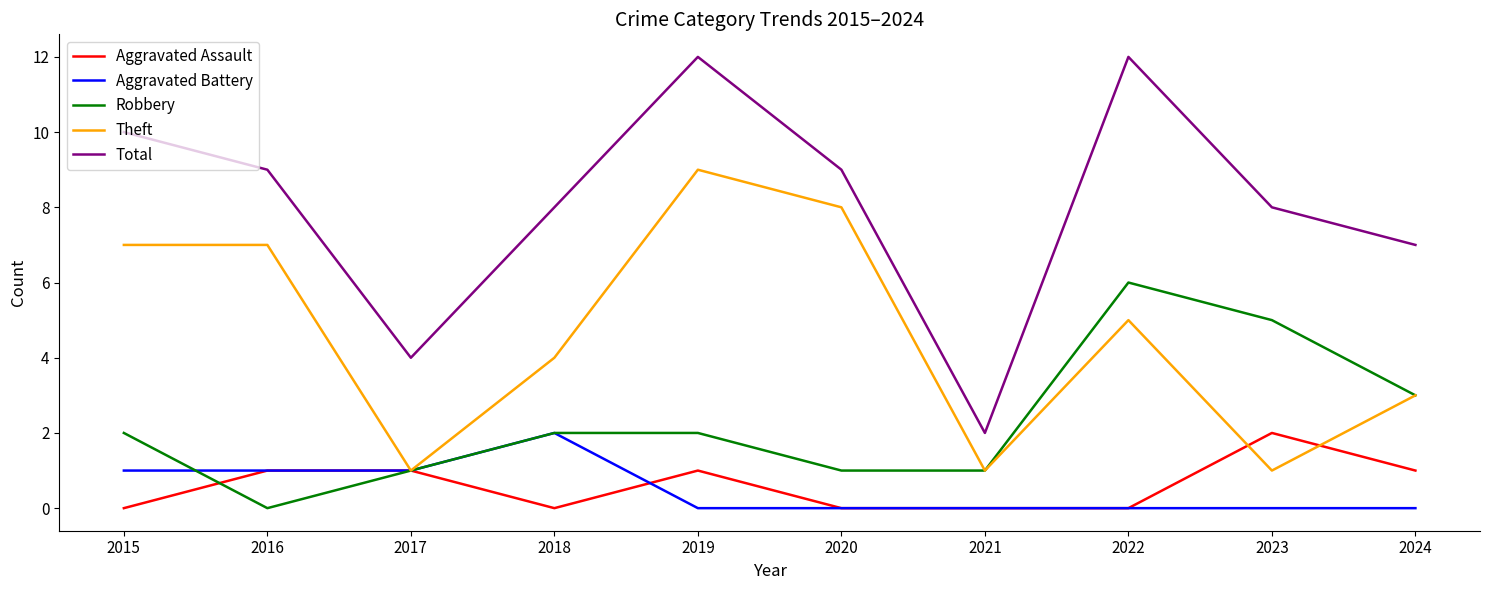

How many categories are shown in the chart?

10